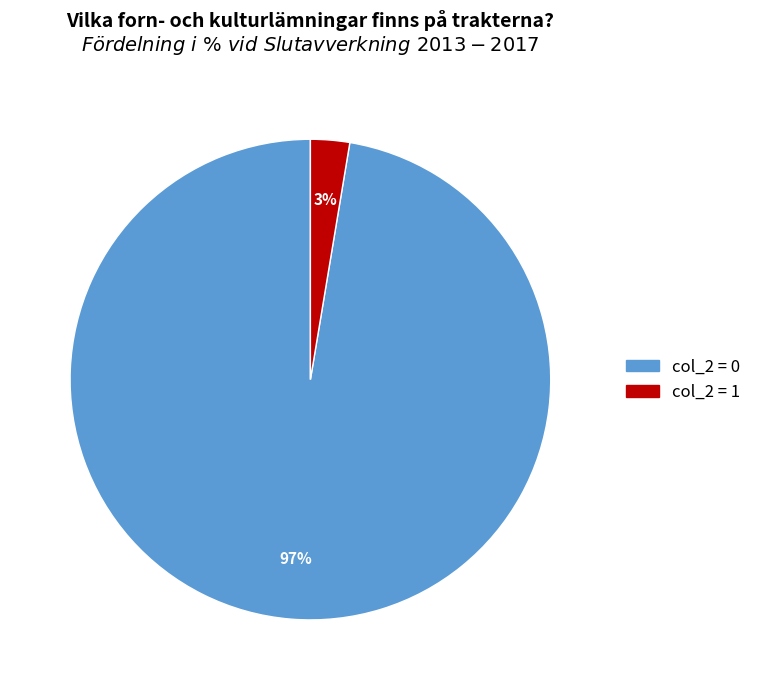

Does any single category account for the majority?

Yes